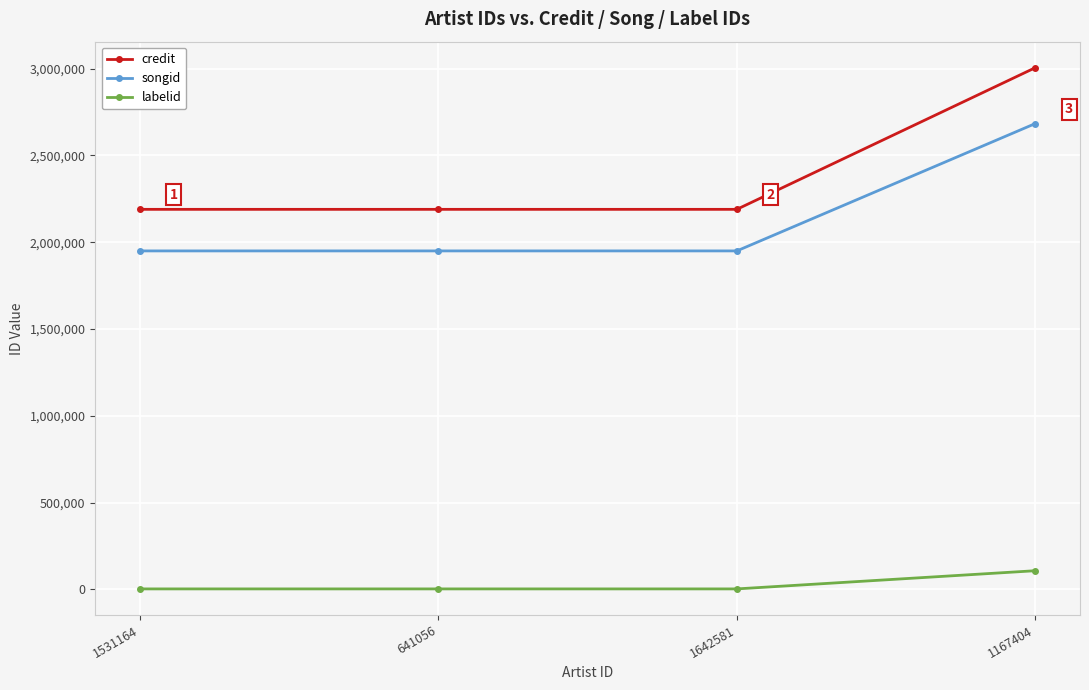

True or false: credit has a value of 3004533 at 1167404.

True